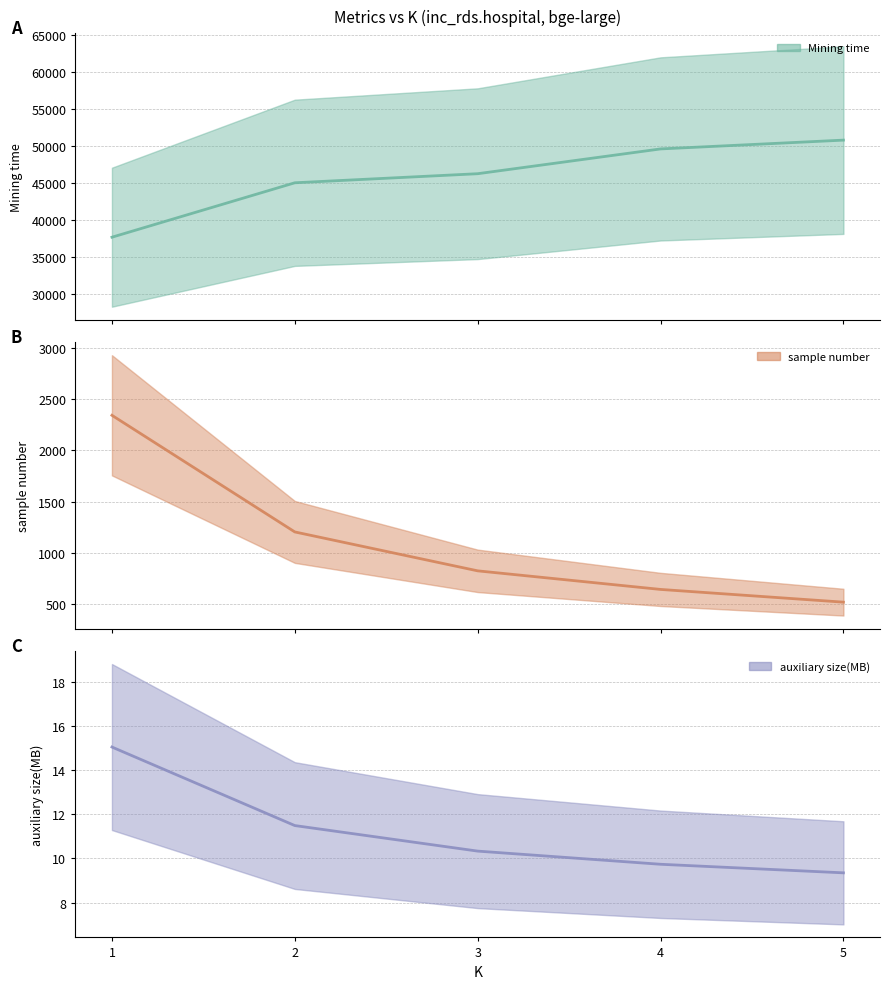

Rank the series by their maximum value, from lowest to highest.

auxiliary size(MB), sample number, Mining time